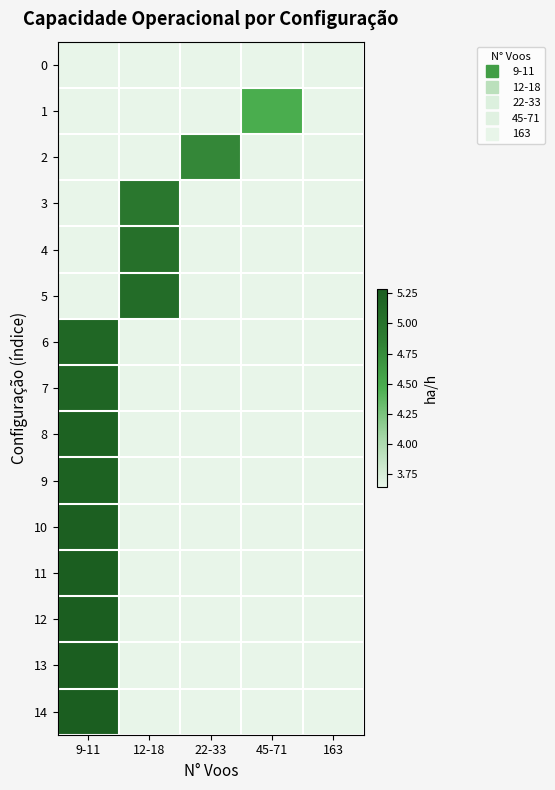

Between 12-18 and 45-71, which is larger?

12-18